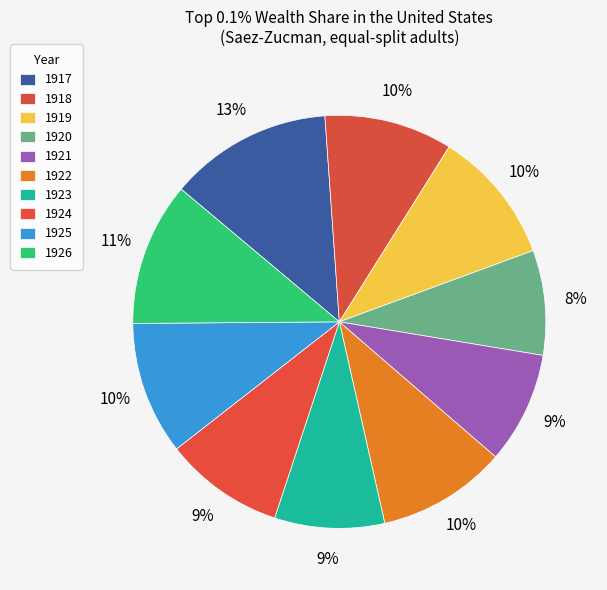

The 1924 slice represents 9% of the pie. True or false?

True